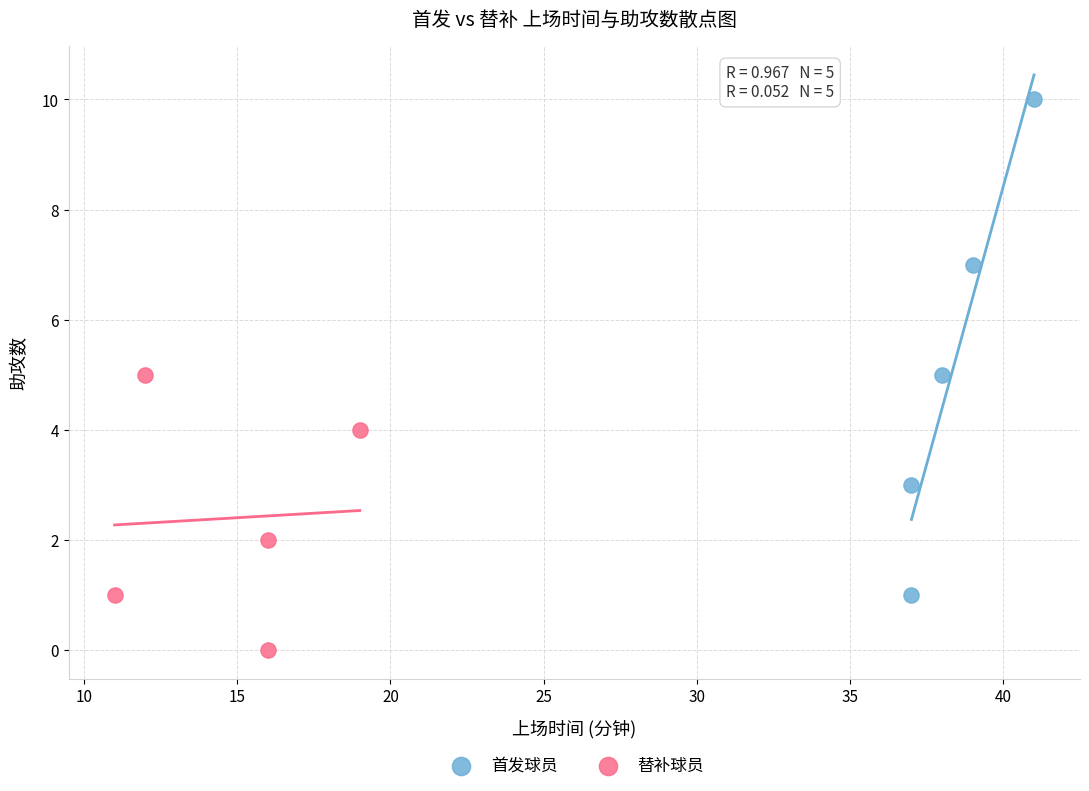

Which series contains the lowest Y value?

替补球员